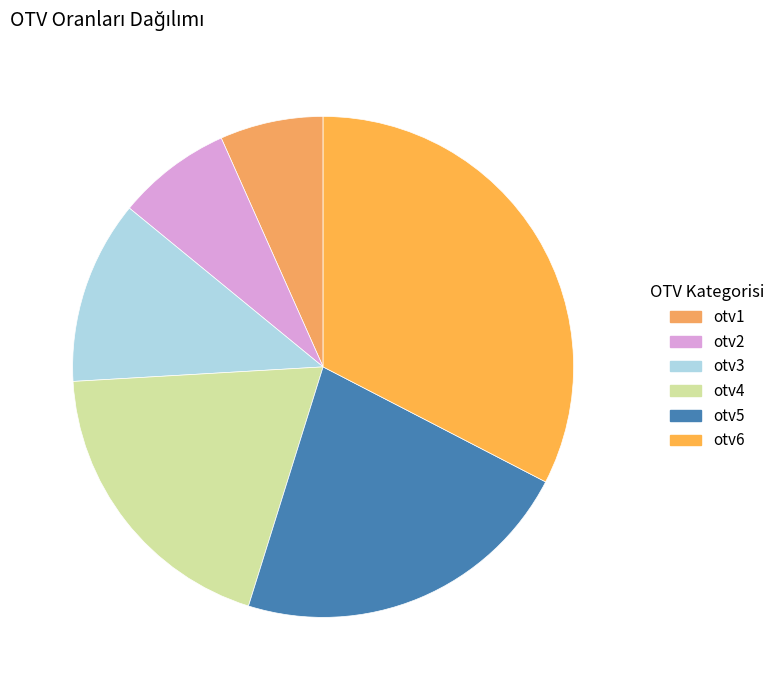

True or false: otv5 accounts for 14% of the total.

False